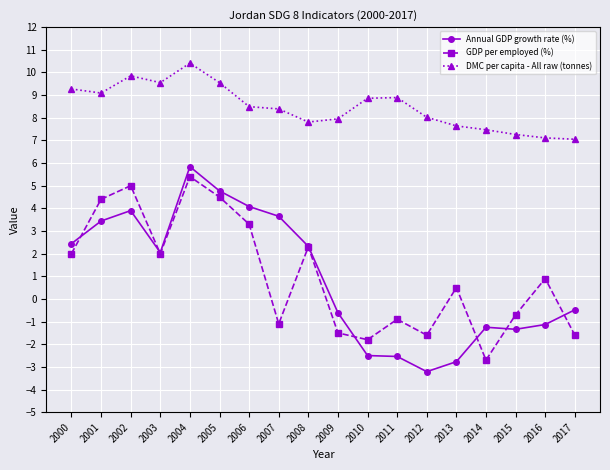

The DMC per capita - All raw (tonnes) series shows 9.1 at 2001. True or false?

True